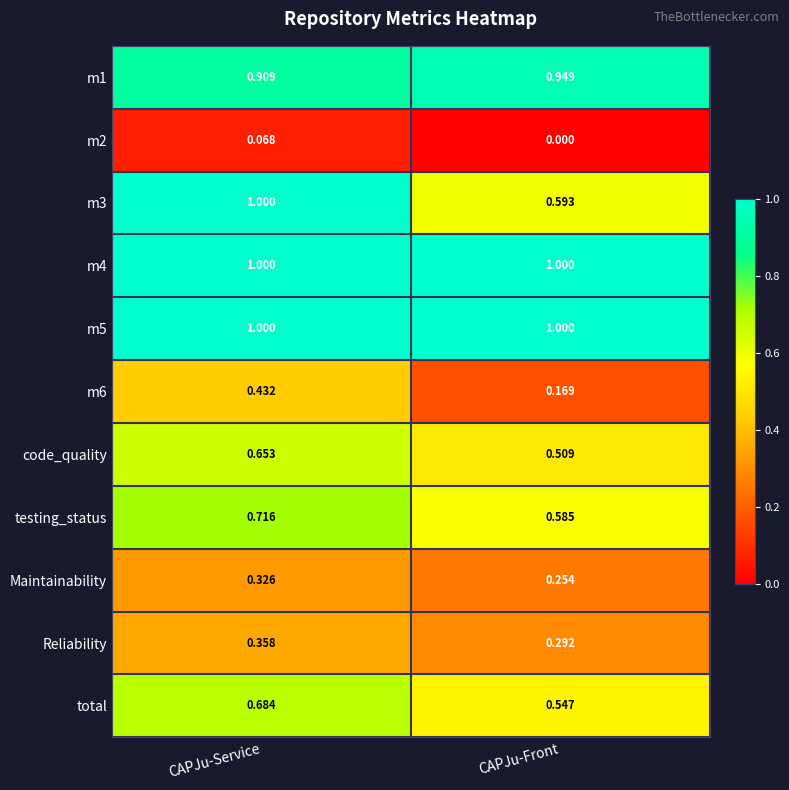

What is the spread (max minus min) of values at CAPJu-Front?

1.0